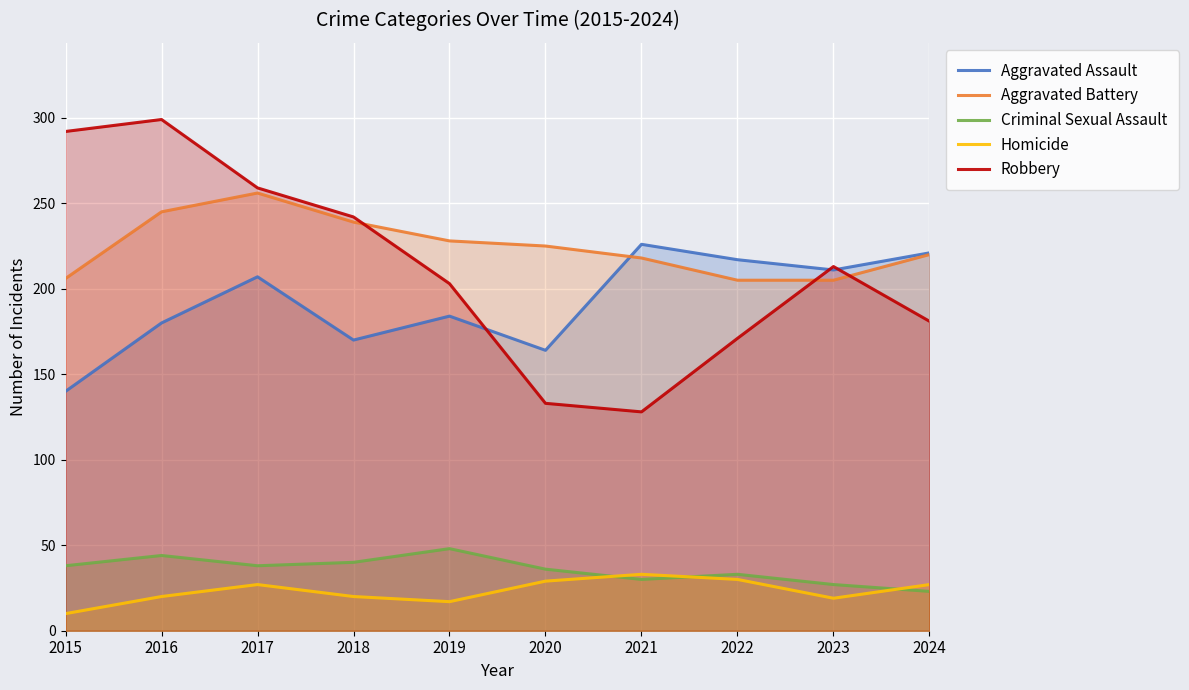

At which category does Homicide reach its first local valley?

2019